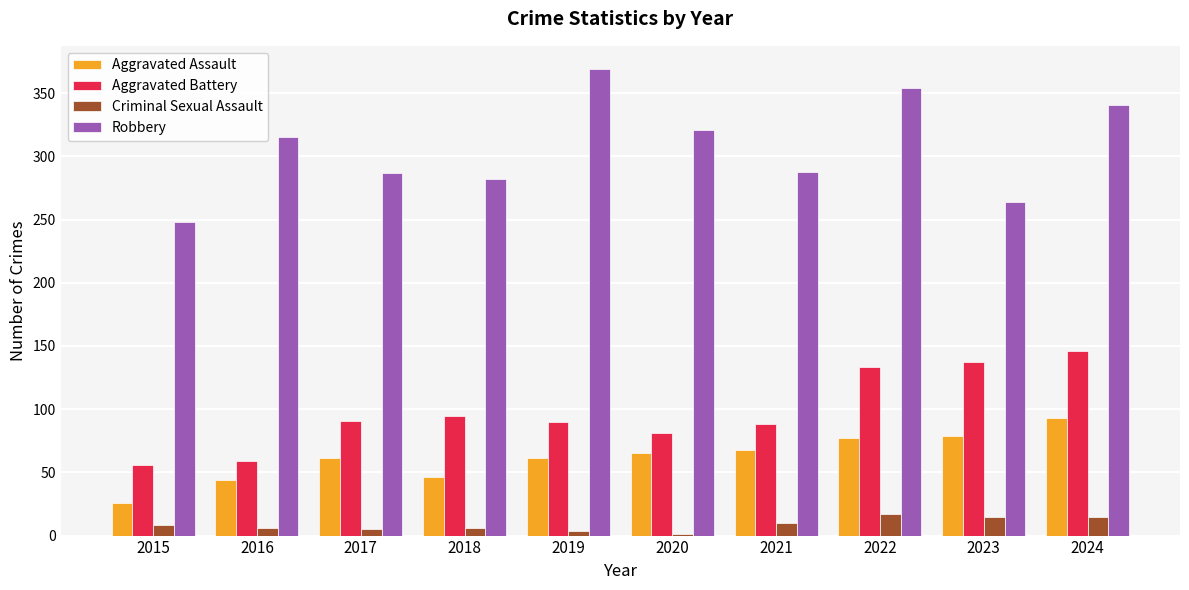

Are the bars horizontal?

No